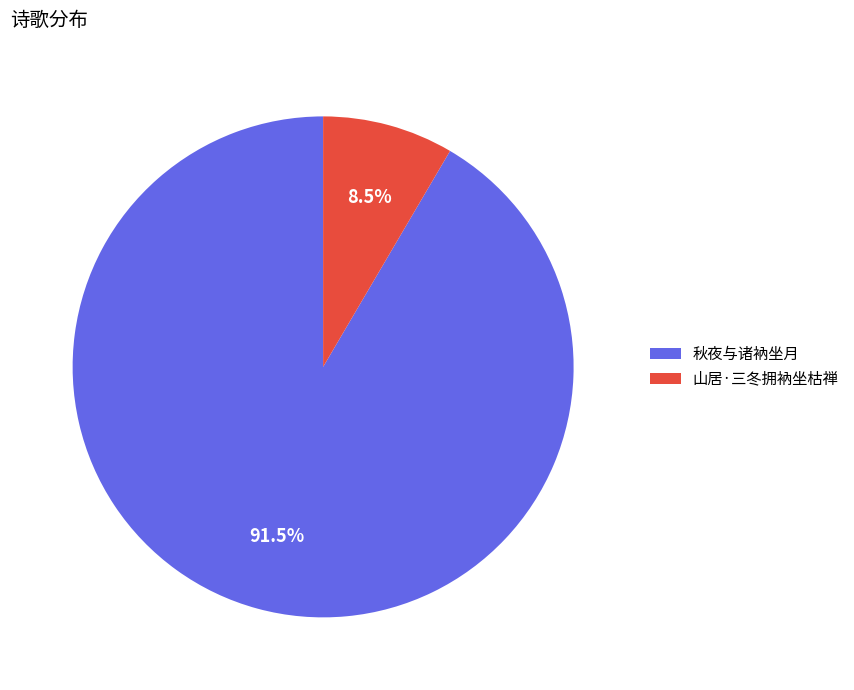

What is the majority slice?

秋夜与诸衲坐月